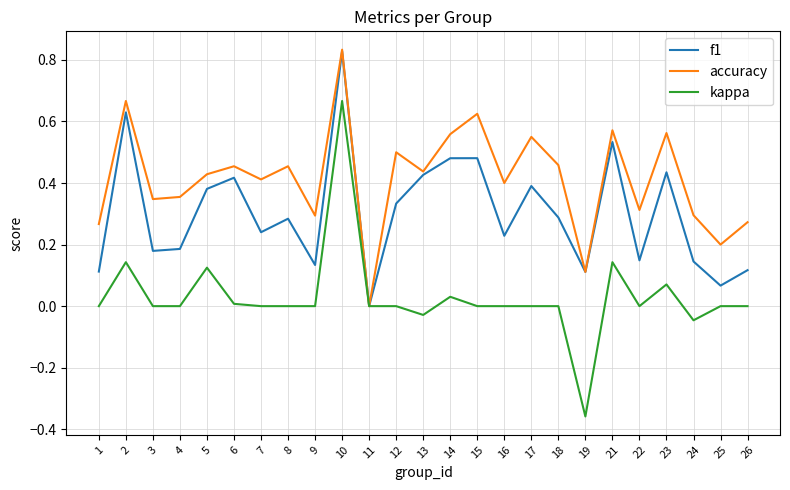

Is the value of accuracy at 8 greater than the value of kappa at 17?

Yes